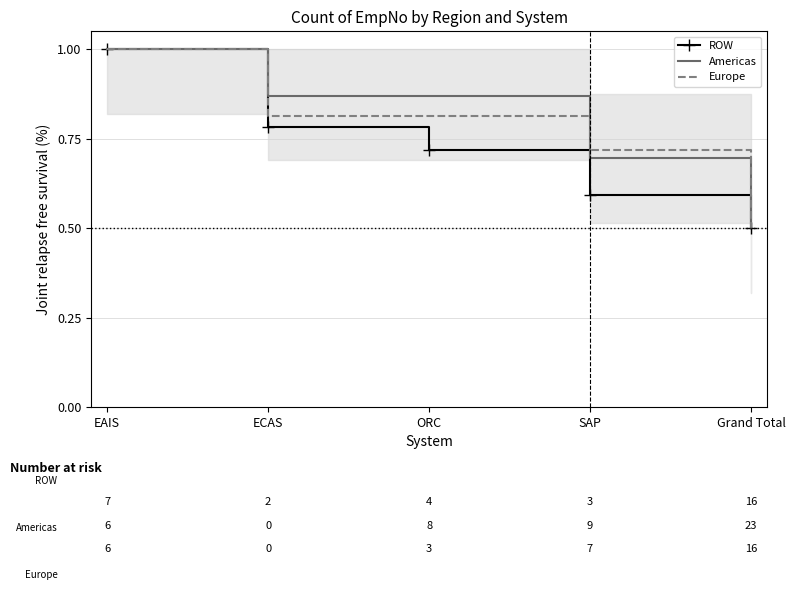

Which category has the highest value in the ROW series?

EAIS